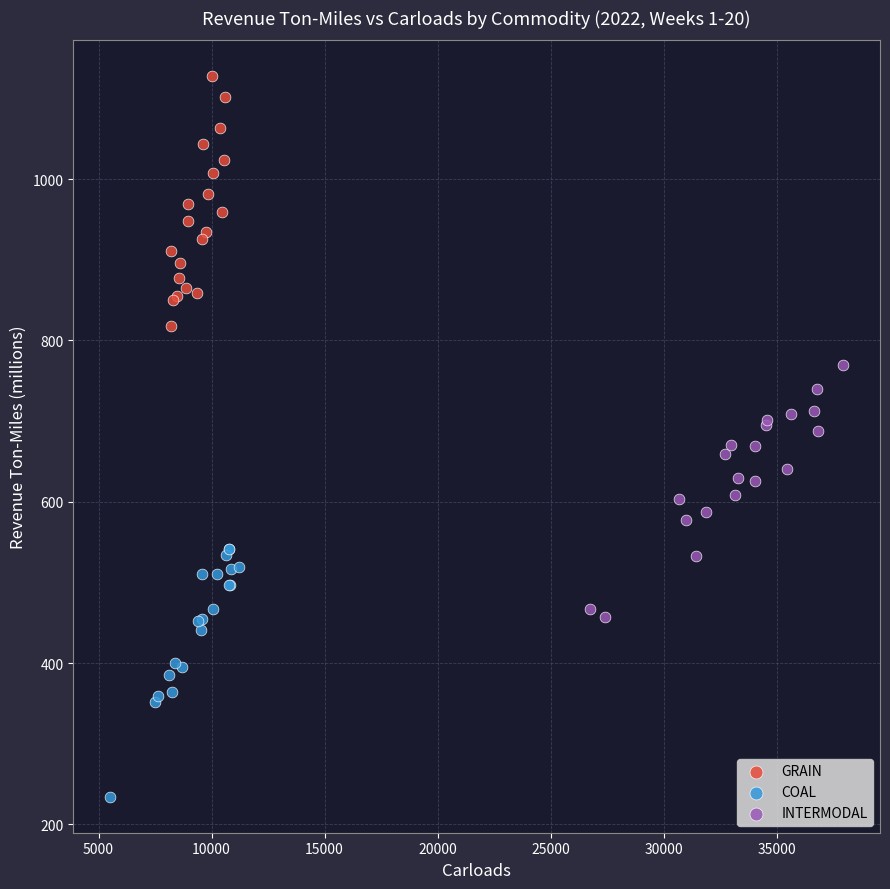

Which series contains the lowest Y value?

COAL